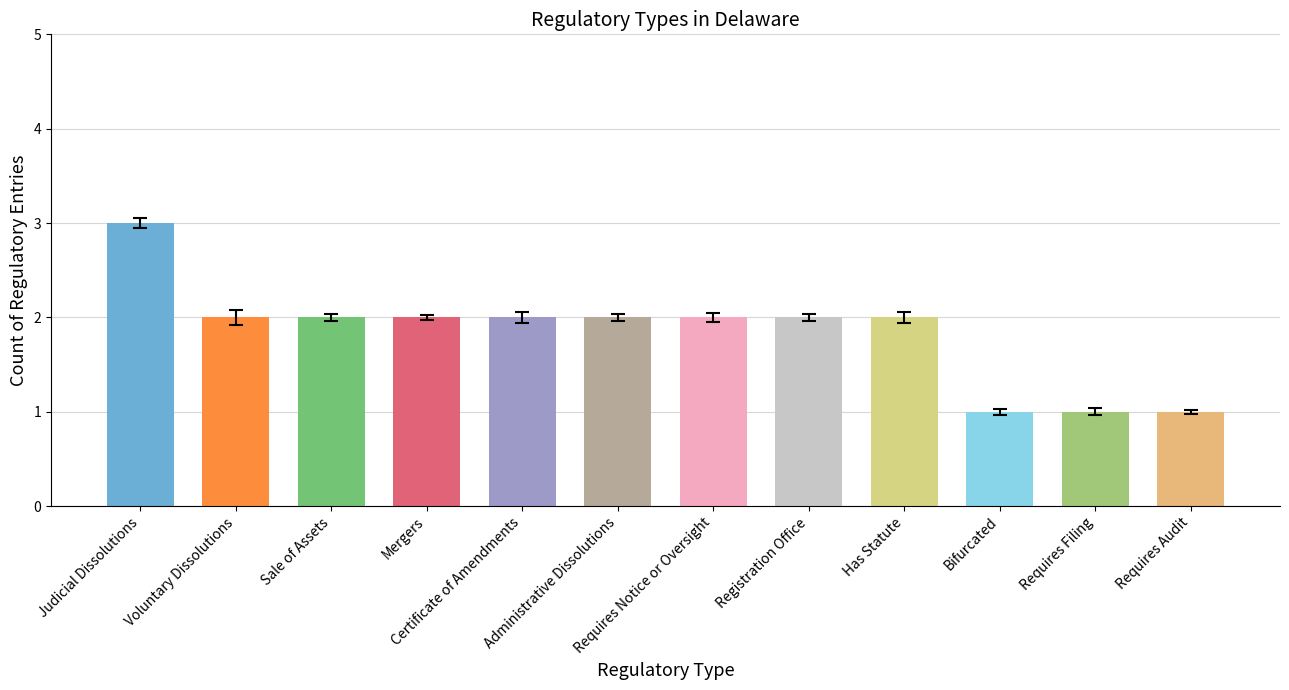

Are the bars grouped side by side (vs. stacked)?

No